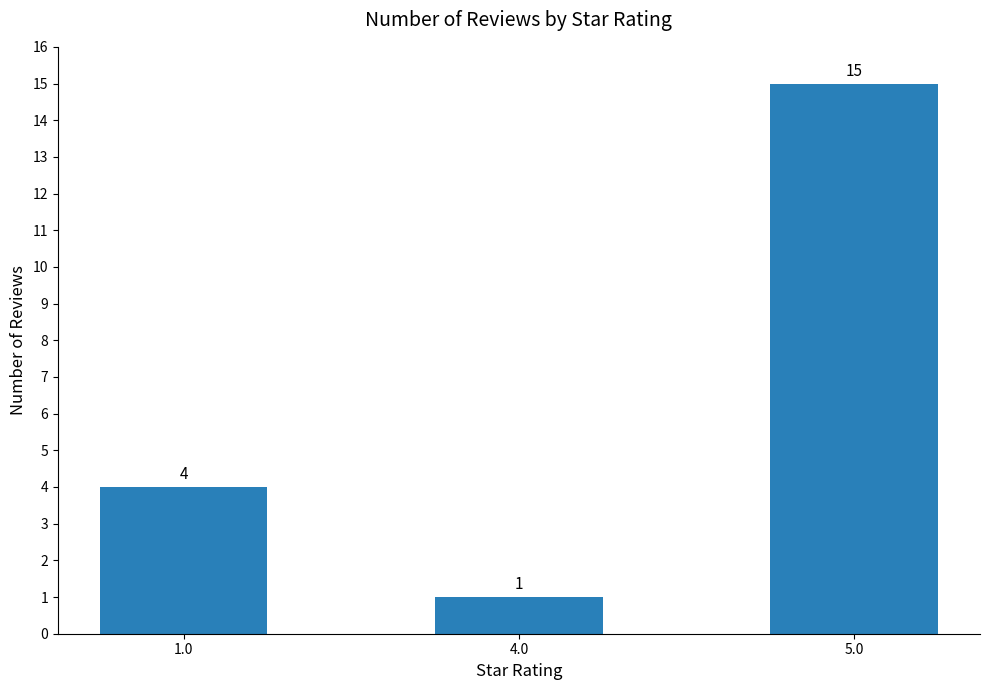

Reading left to right, transcribe all the data shown in this chart.

4	1	15